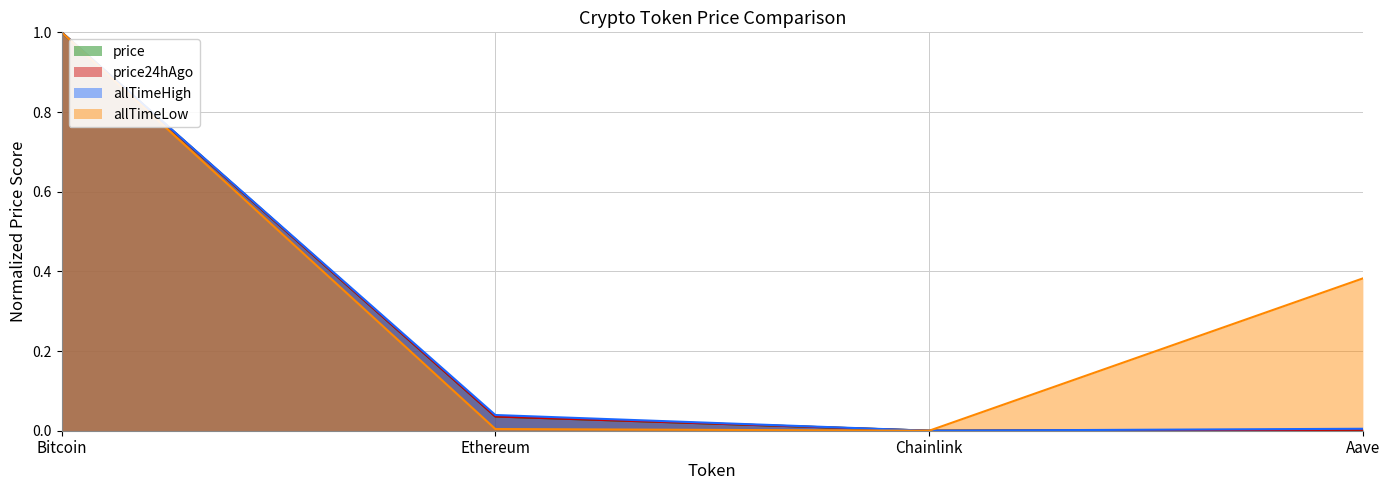

Between Chainlink and Aave, which is larger?

Aave